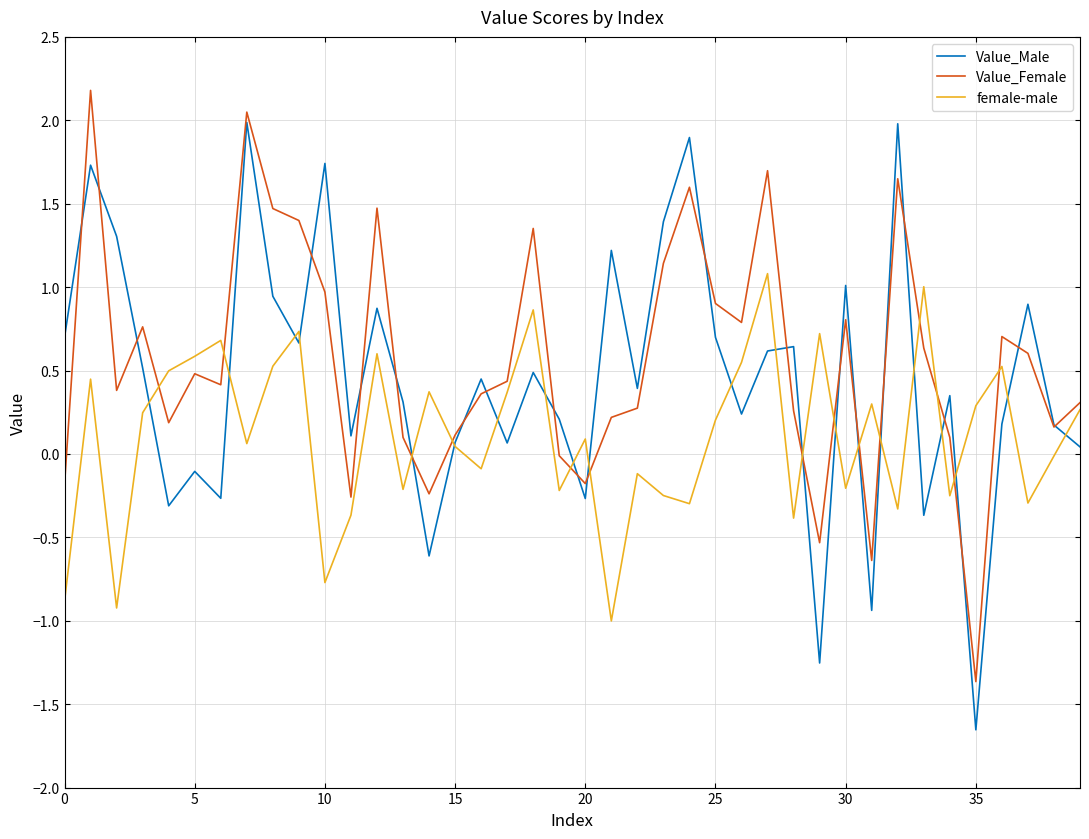

Does the chart have visible grid lines?

Yes